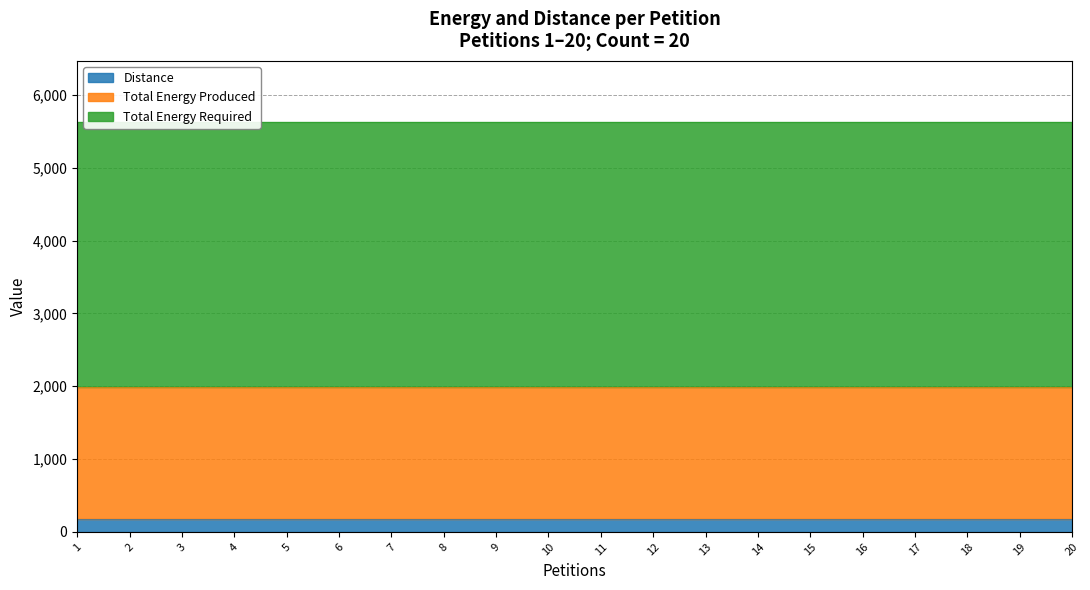

List the series in order of their peak value, lowest first.

Distance, Total Energy Produced, Total Energy Required